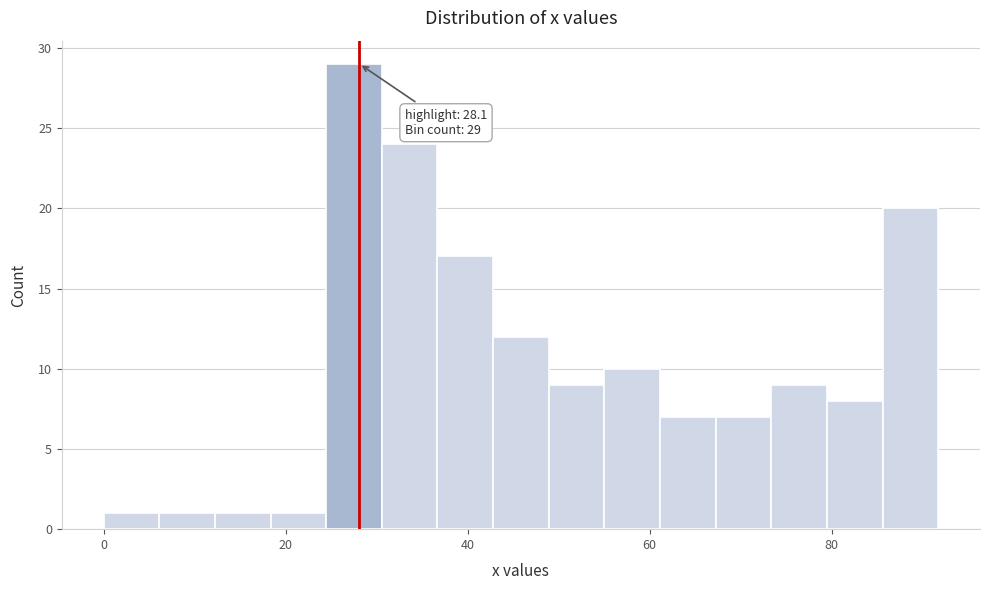

Read against the x-axis, roughly where is the centre of the tallest bar?

28